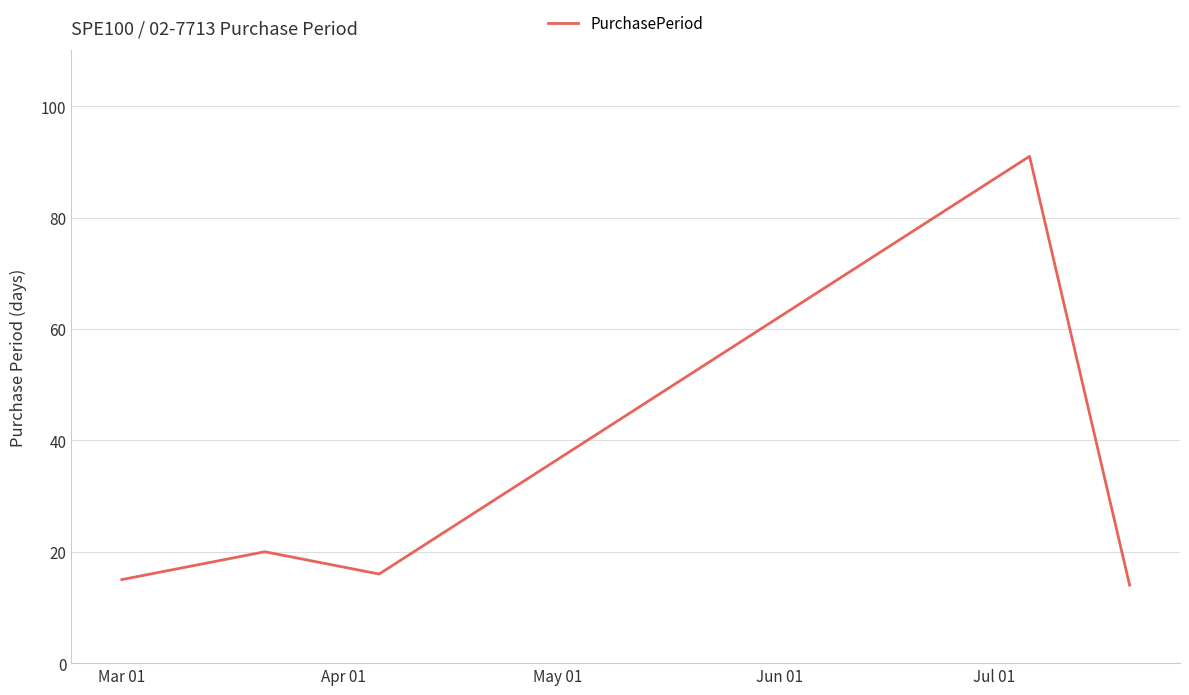

True or false: there are more than 1 points higher than both neighbors.

True